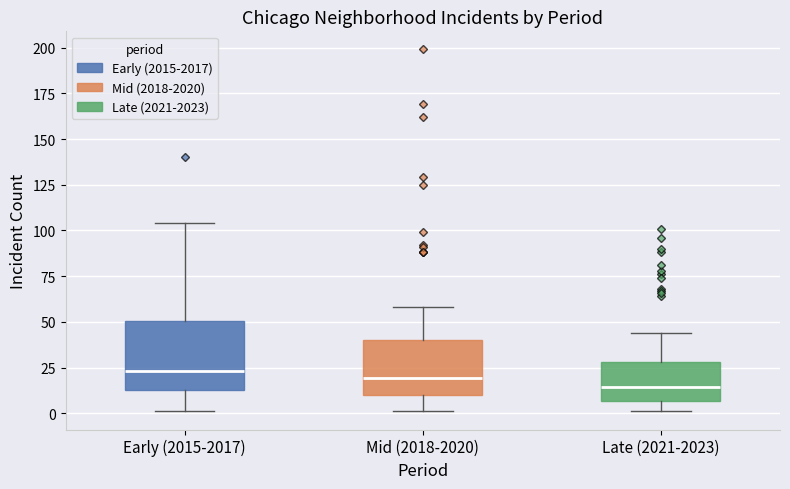

Where is the upper edge of the box for Mid (2018-2020) on the y-axis? The values are not printed on the chart, so give them approximately, as read against the axis.

40